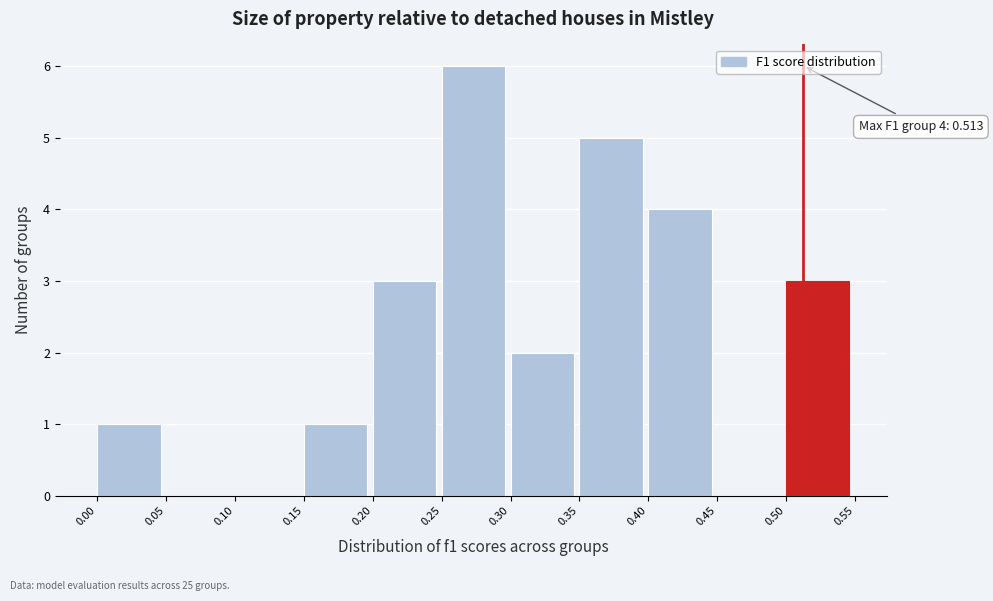

Which range on the x-axis has the tallest bar?

0.25 to 0.30